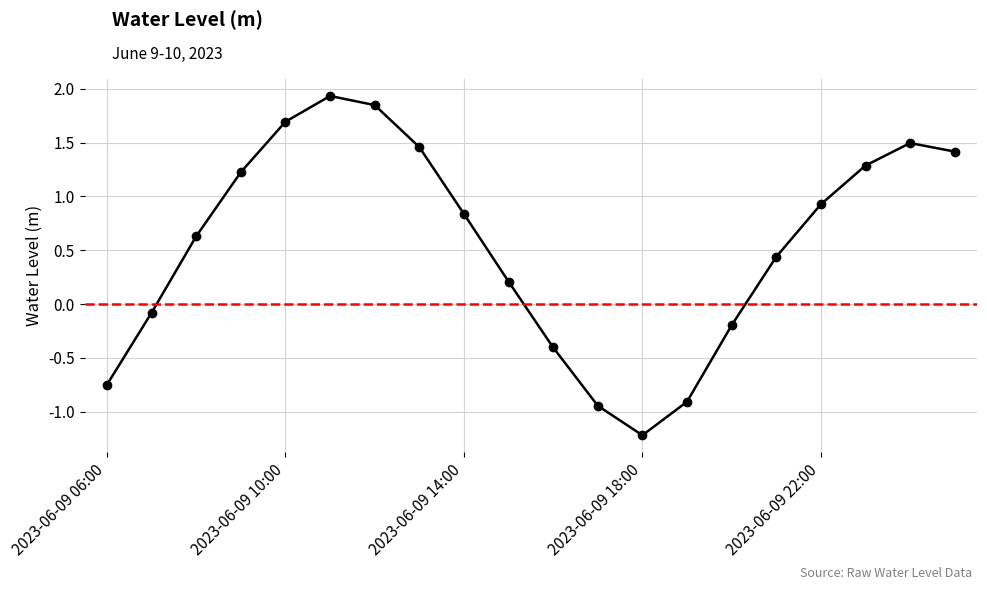

What is the minimum value shown in the chart?

-1.2